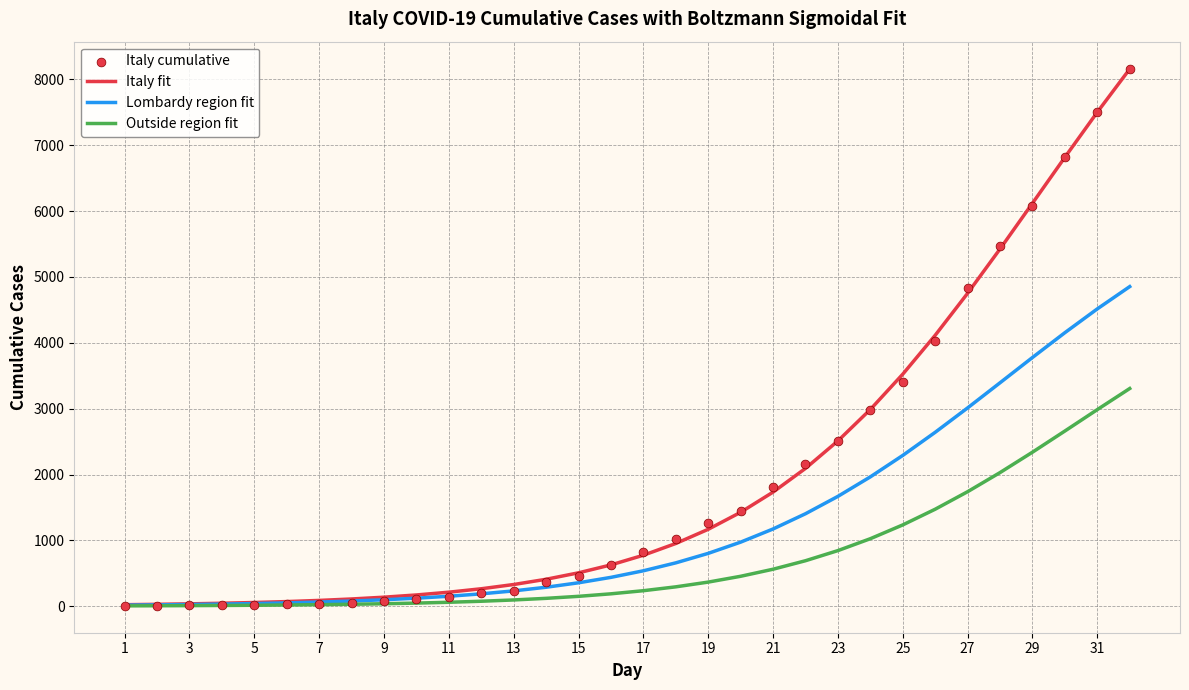

At how many categories does at least one series exceed 6371?

3